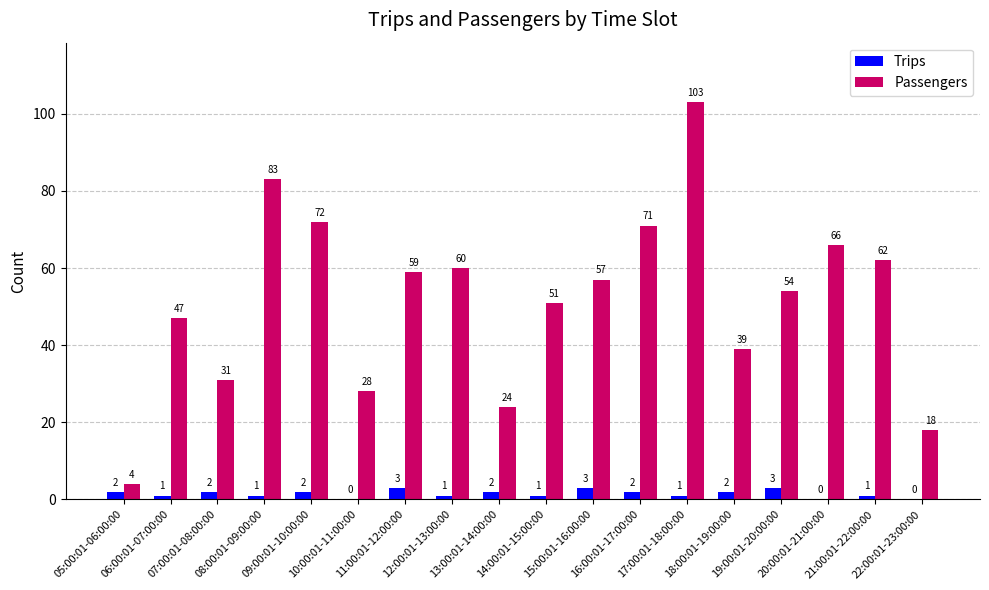

The value of Passengers at 12:00:01-13:00:00 is 60. True or false?

True